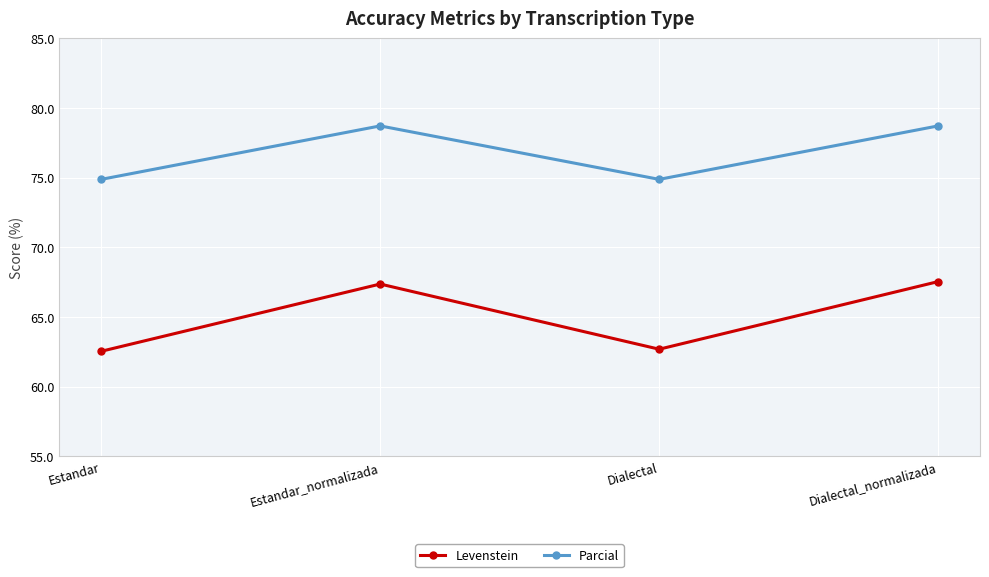

At how many categories does at least one series exceed 69?

4